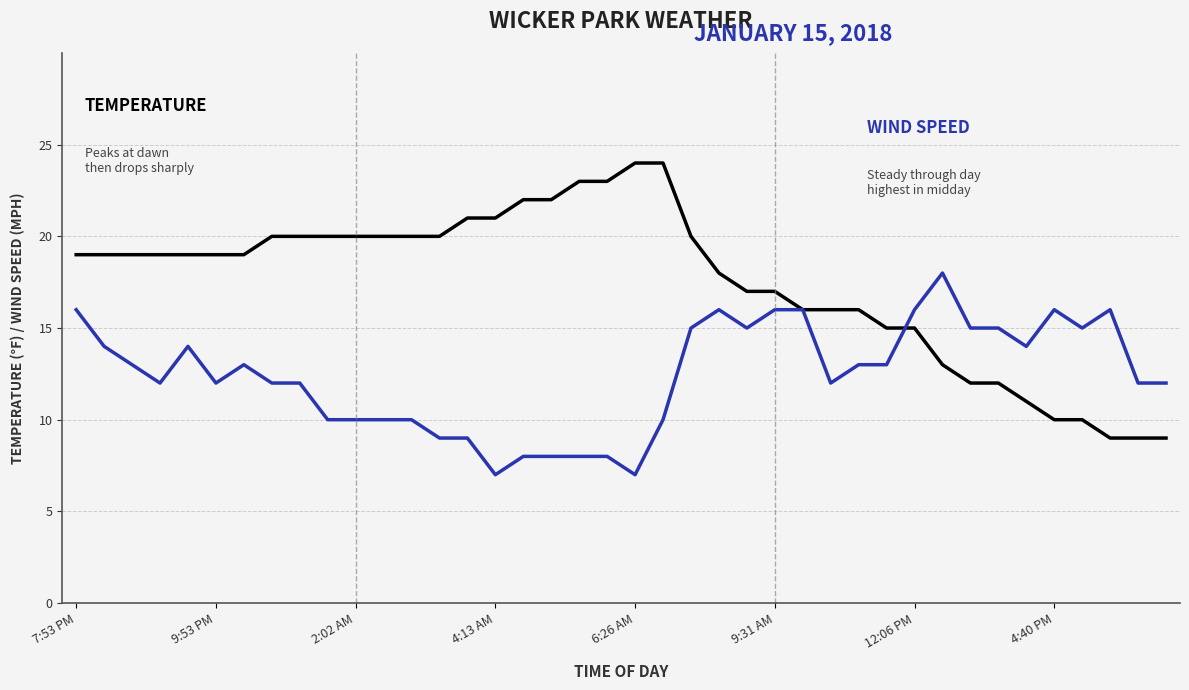

How many series are shown in this chart?

2